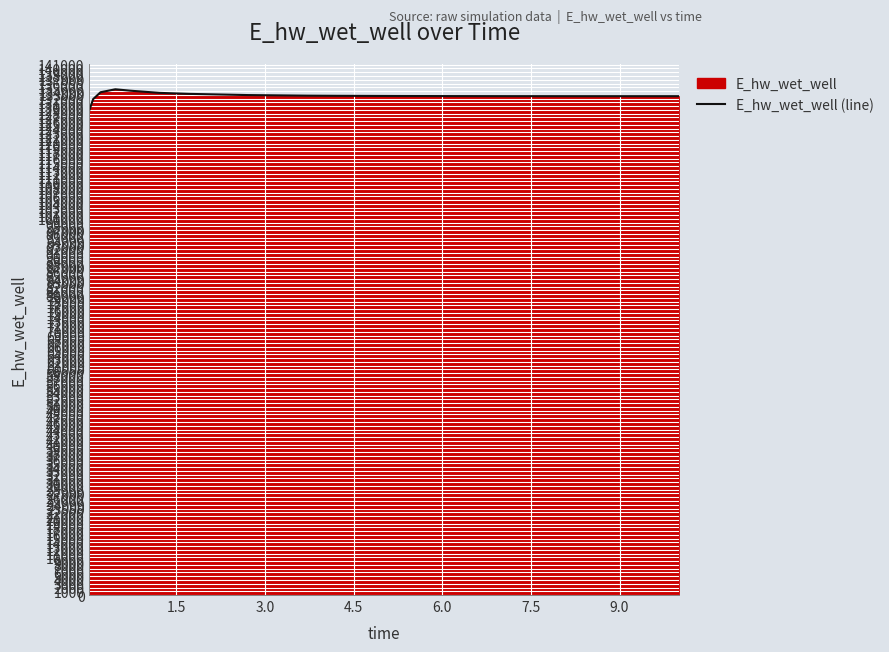

What is the minimum value shown in the chart?

129008.6